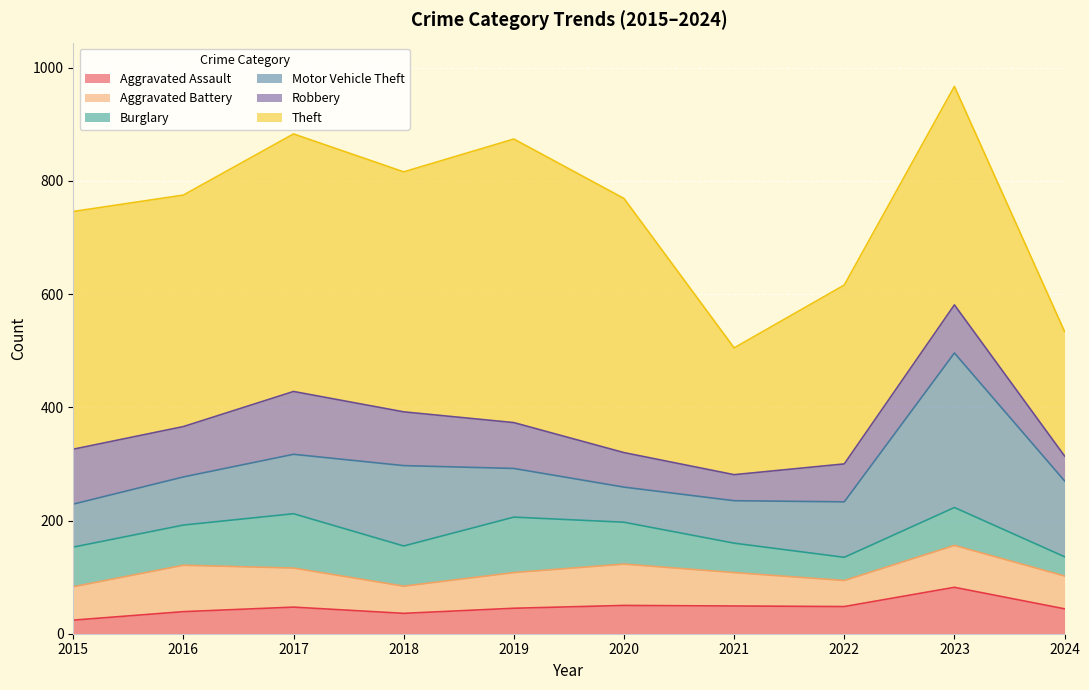

How many data points in Burglary are less than 71?

5